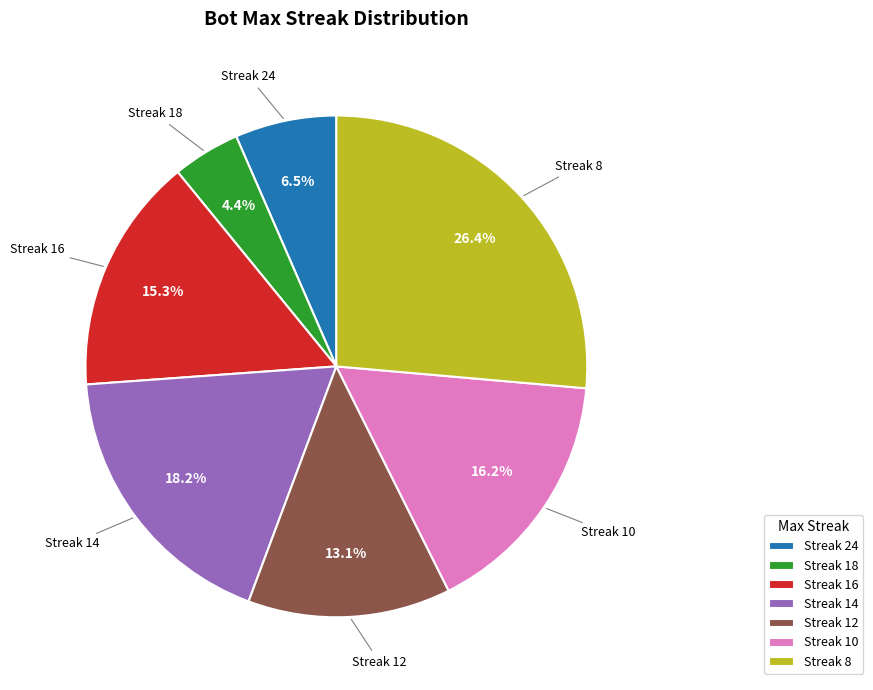

To the nearest percent, what is the difference between the largest and smallest slice percentages?

22%